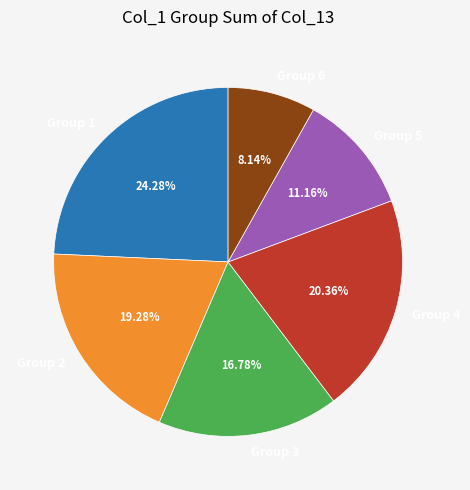

Is the sum of Group 1 and Group 5 greater than half?

No